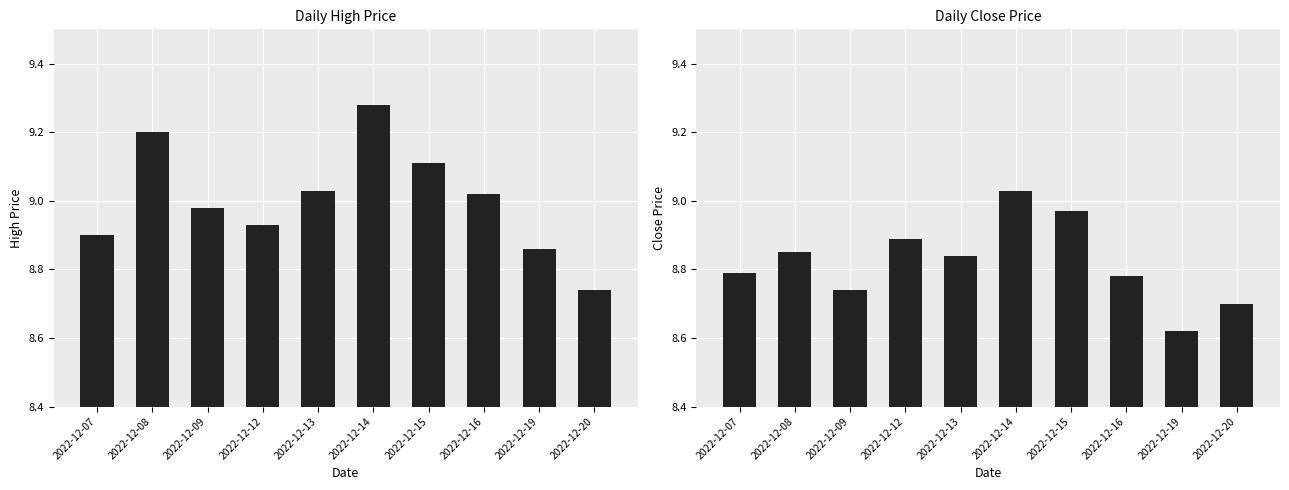

What value does the high series have at 2022-12-19?

8.9